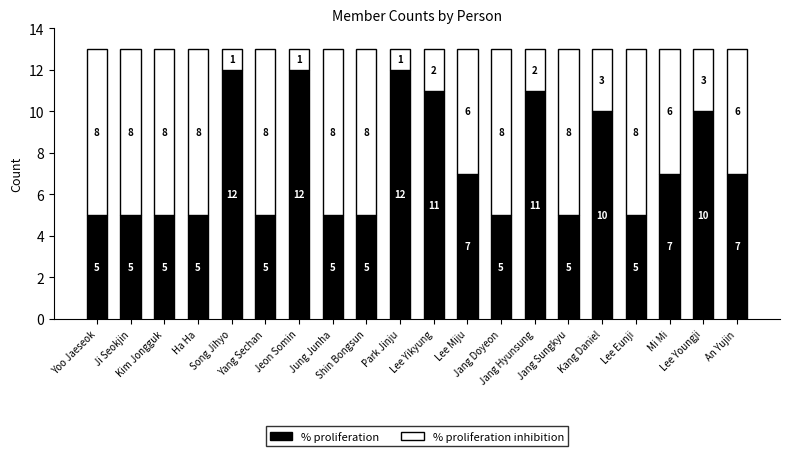

What is the lowest value of the % proliferation series?

5